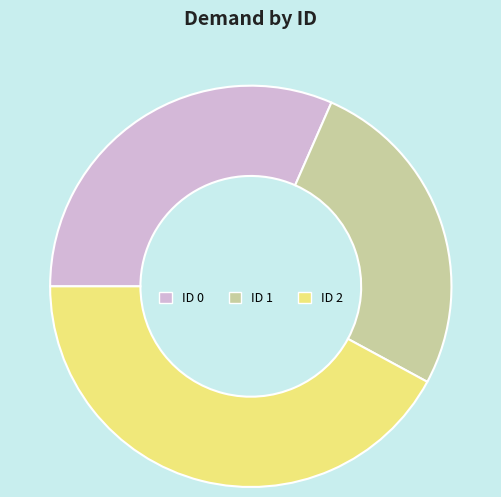

True or false: ID 2 accounts for 55% of the total.

False